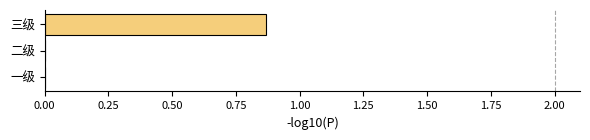

At which category does the chart reach its peak across all series?

三级